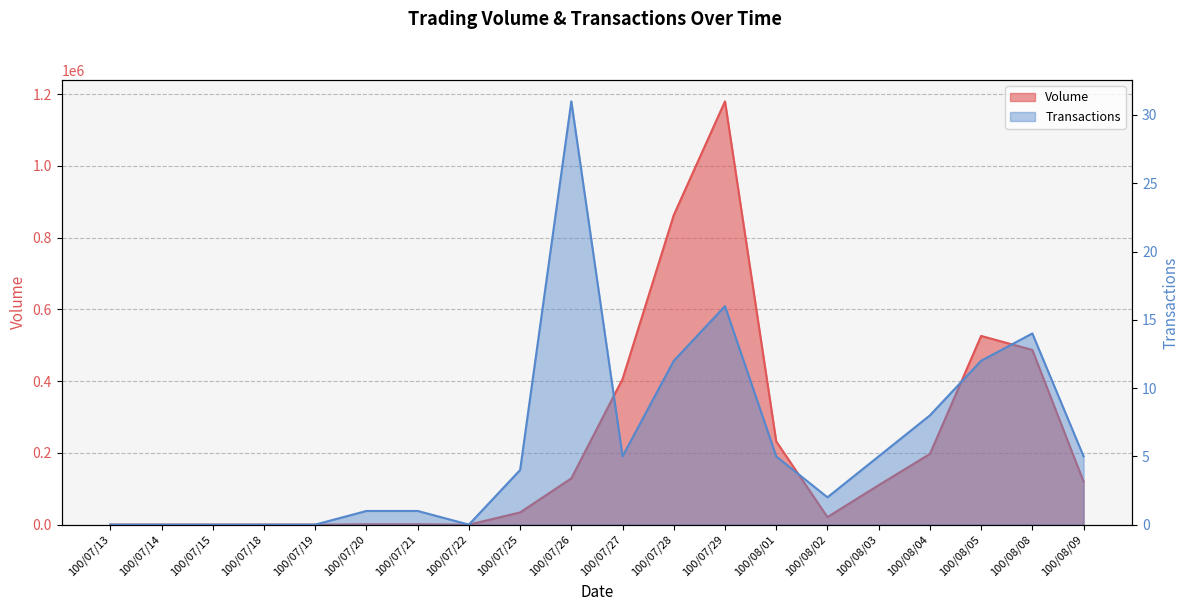

At which category does Volume reach its first local peak?

100/07/29